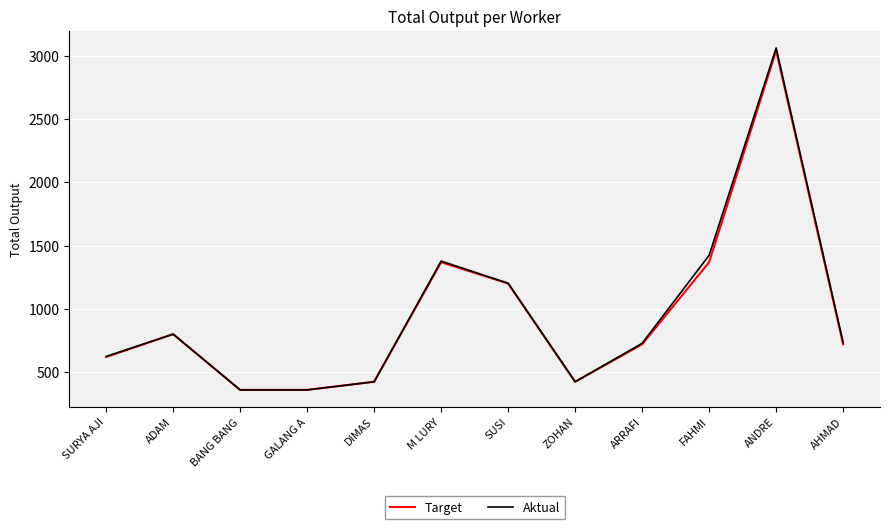

At which category does the chart reach its peak across all series?

ANDRE